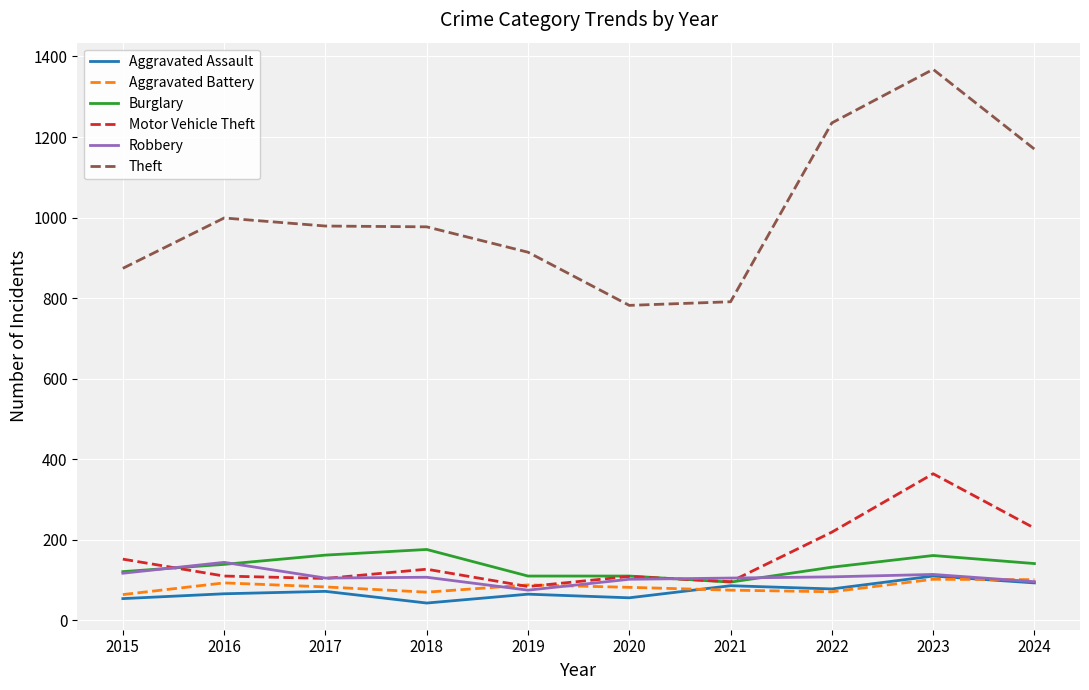

What is the total value across all series at 2015?

1382